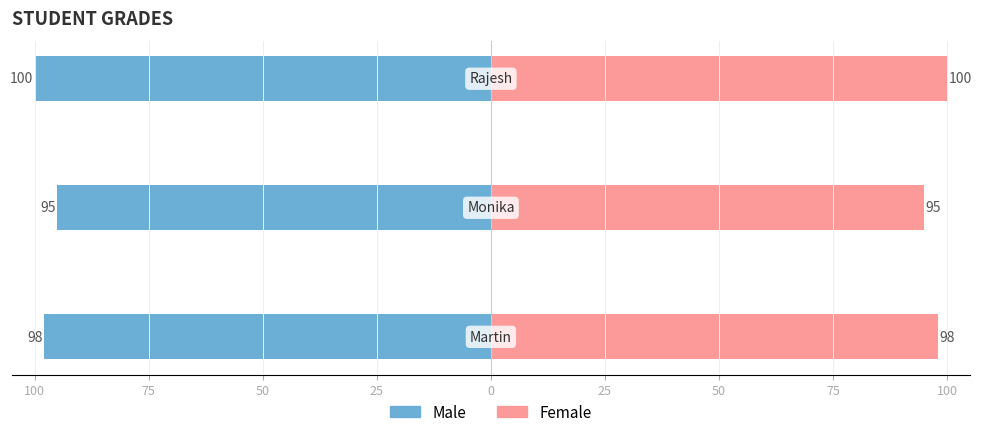

At 100, list the series in order from smallest to largest.

Male, Female